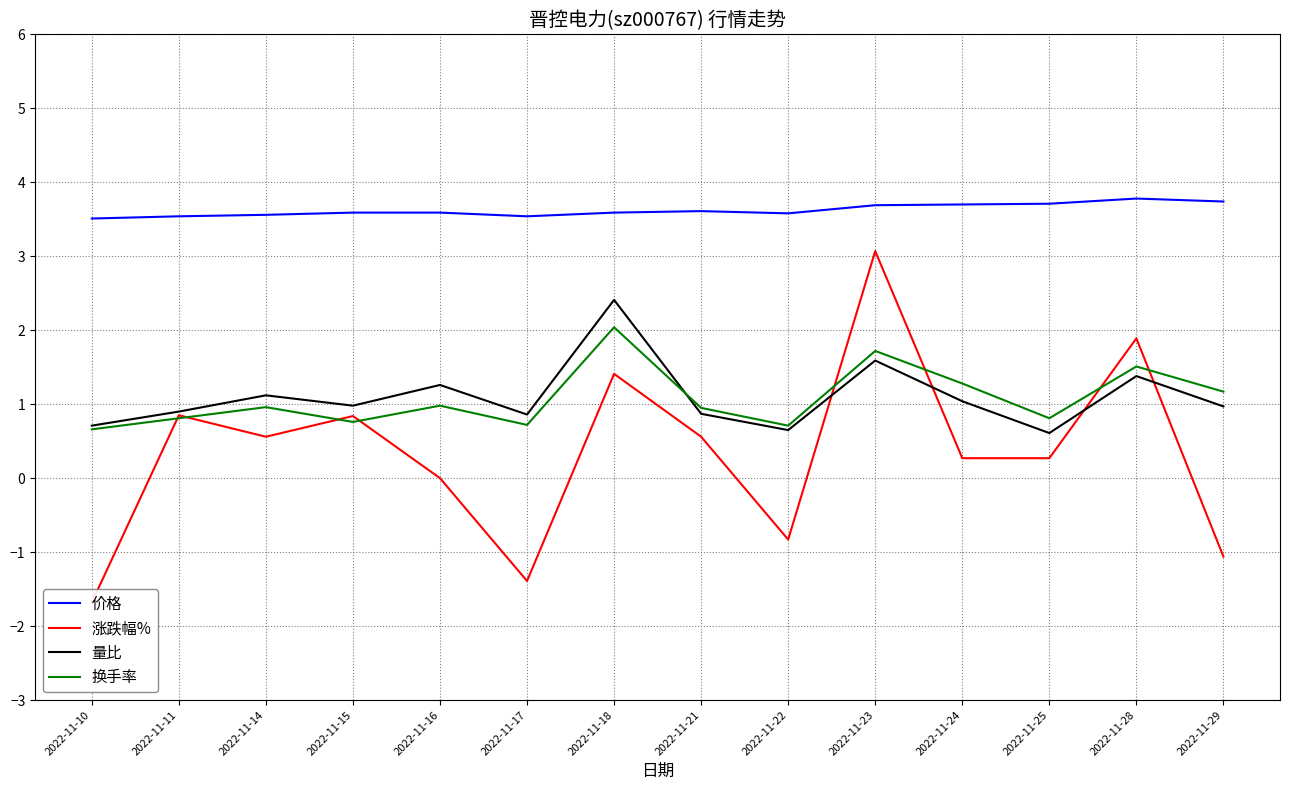

What is the value of the 涨跌幅% point at the 13th from the left?

1.9